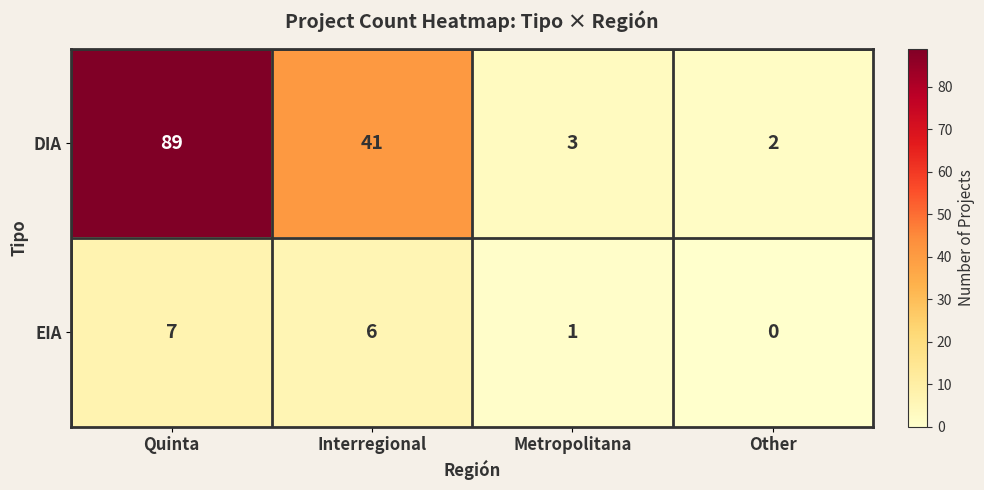

How many values in EIA are above zero?

3